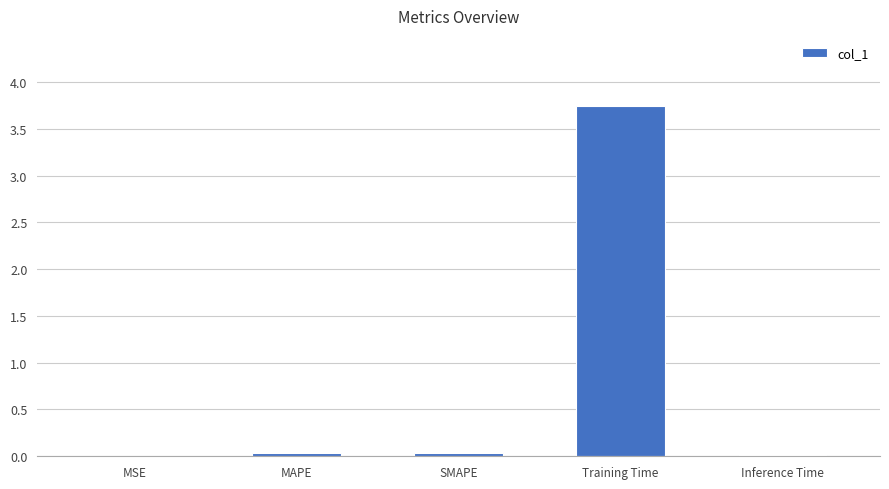

Which has a higher value, SMAPE or Training Time?

Training Time